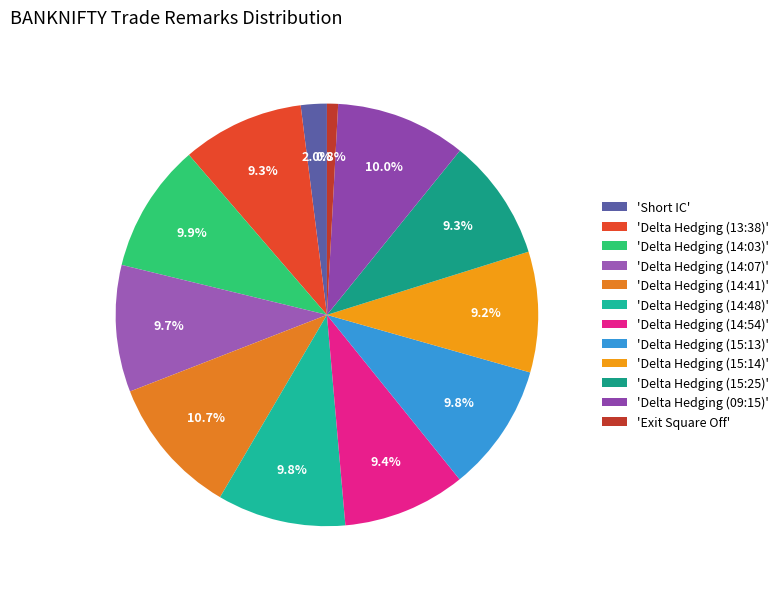

Count the number of slices in the pie.

12